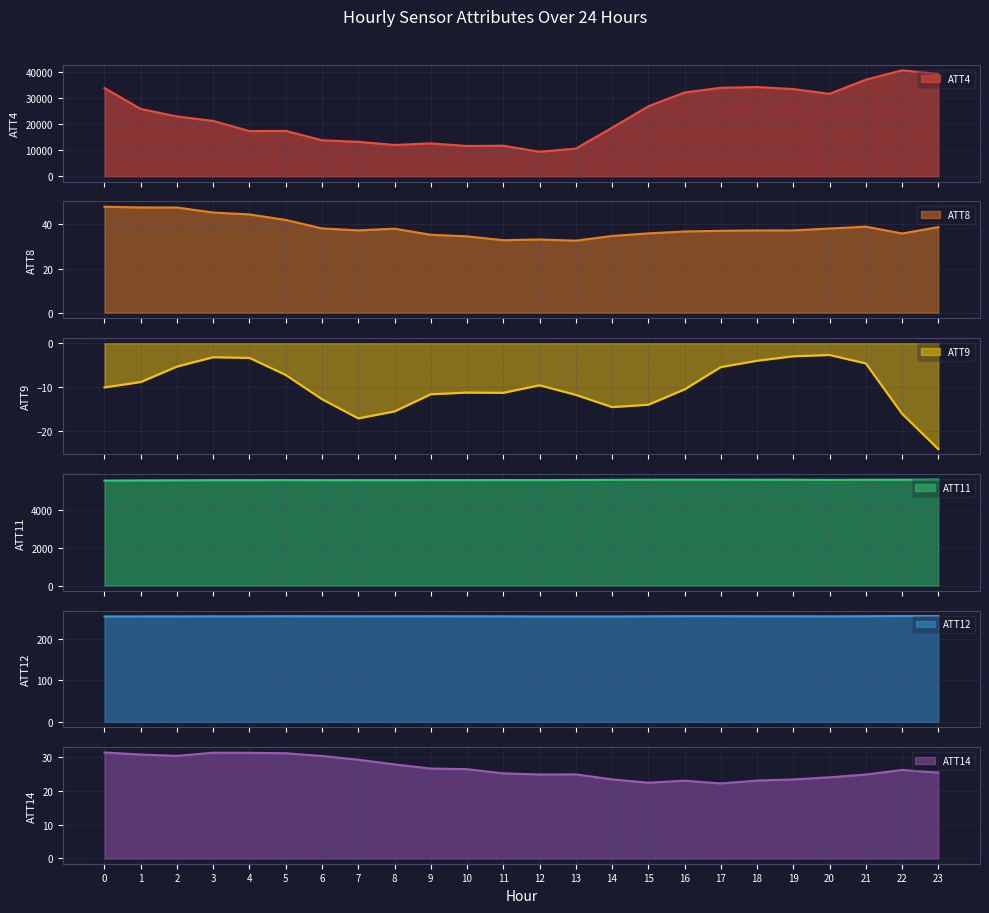

At 16, list the series in order from smallest to largest.

ATT9, ATT14, ATT8, ATT12, ATT11, ATT4